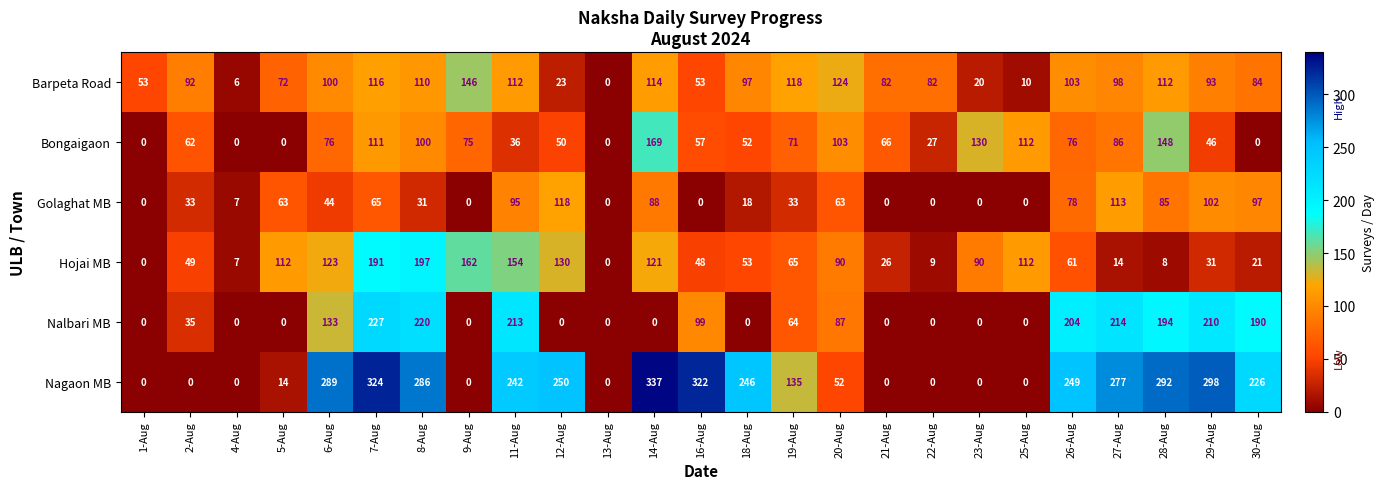

The value of Hojai MB at 6-Aug is 123. True or false?

True